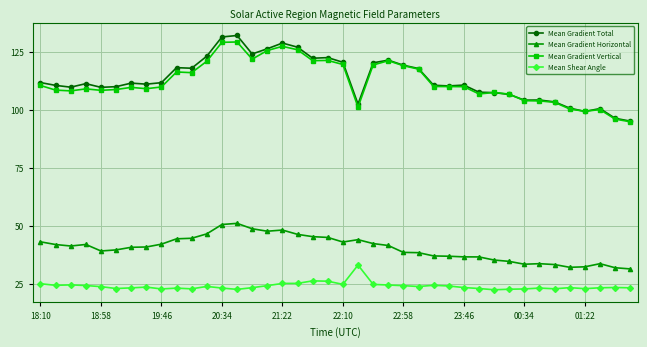

Does the chart display data point markers on the line(s)?

Yes